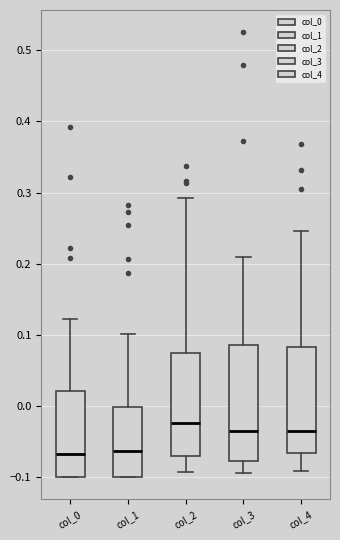

Where does the median line of the box for col_0 sit on the y-axis? The values are not printed on the chart, so give them approximately, as read against the axis.

-0.07